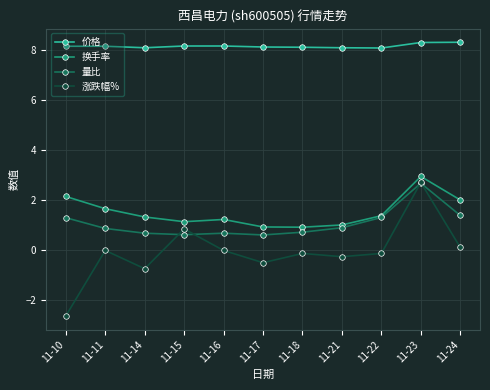

What is the value of the 量比 point at the 2nd from the left?

0.9